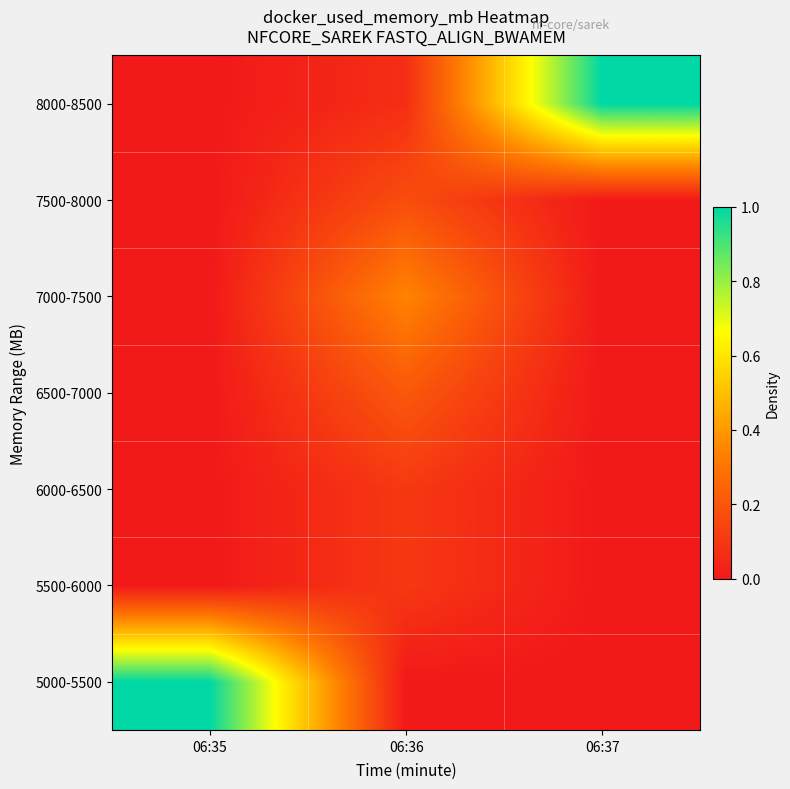

Reading left to right, transcribe all the data shown in this chart.

5000-5500: 06:35=1.0	06:36=0.0	06:37=0.0
5500-6000: 06:35=0.0	06:36=0.1	06:37=0.0
6000-6500: 06:35=0.0	06:36=0.1	06:37=0.0
6500-7000: 06:35=0.0	06:36=0.2	06:37=0.0
7000-7500: 06:35=0.0	06:36=0.3	06:37=0.0
7500-8000: 06:35=0.0	06:36=0.2	06:37=0.0
8000-8500: 06:35=0.0	06:36=0.1	06:37=1.0